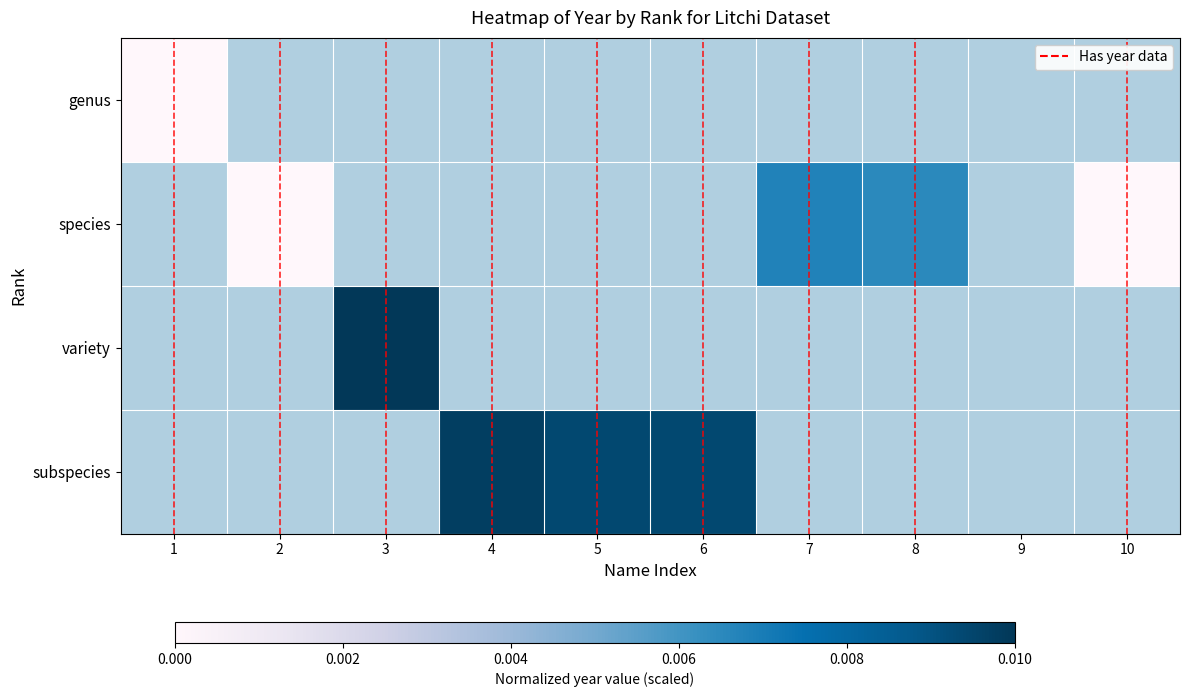

How many data points does each series have?

10